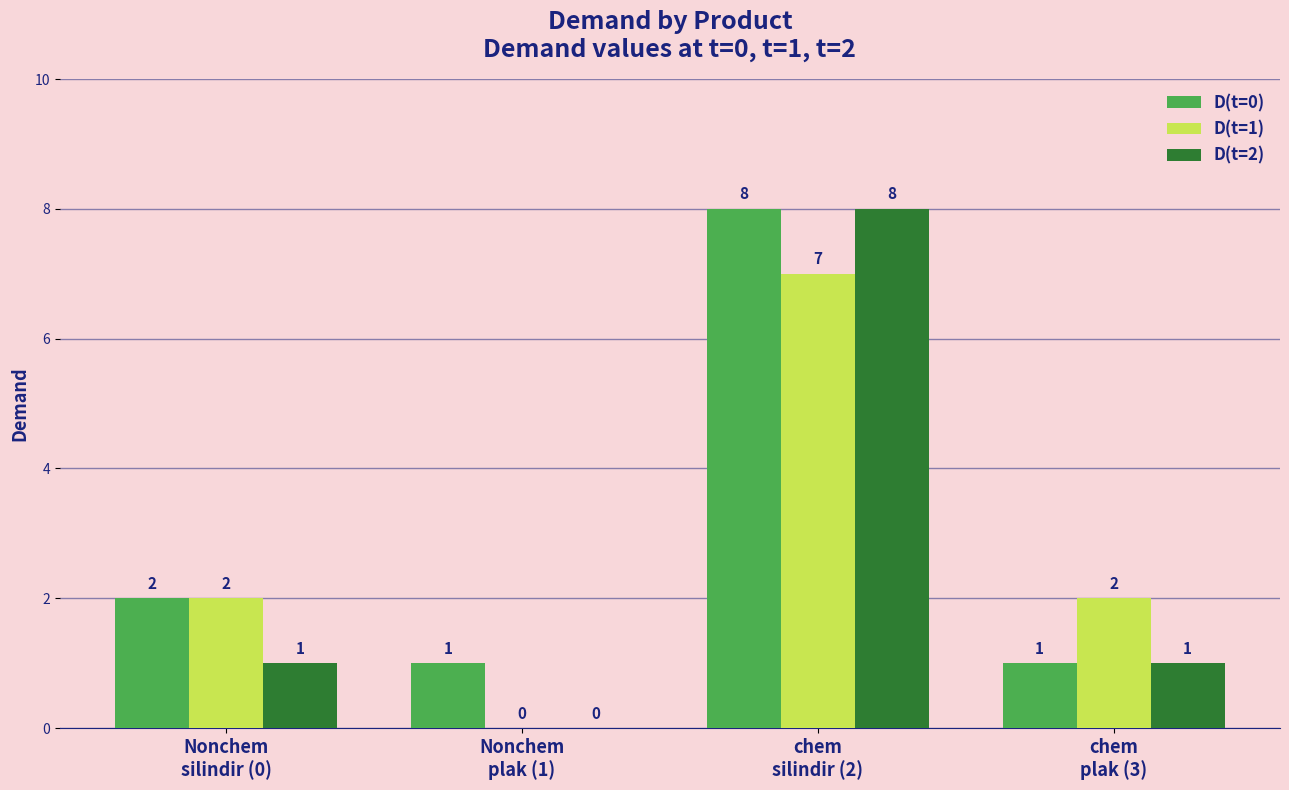

How many series are shown in this chart?

3